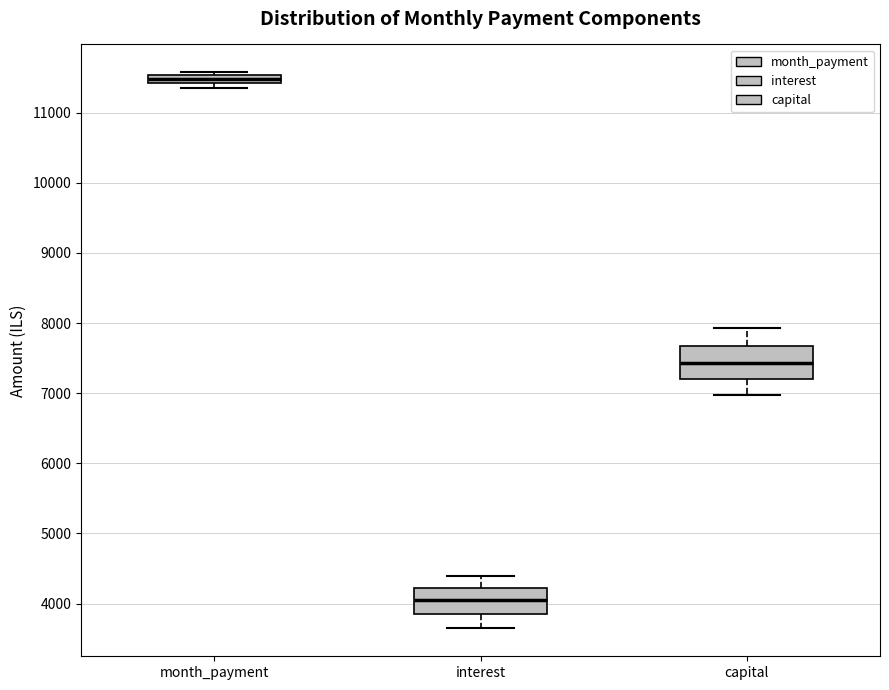

Where does the lower whisker of the box for interest end on the y-axis? The values are not printed on the chart, so give them approximately, as read against the axis.

3600